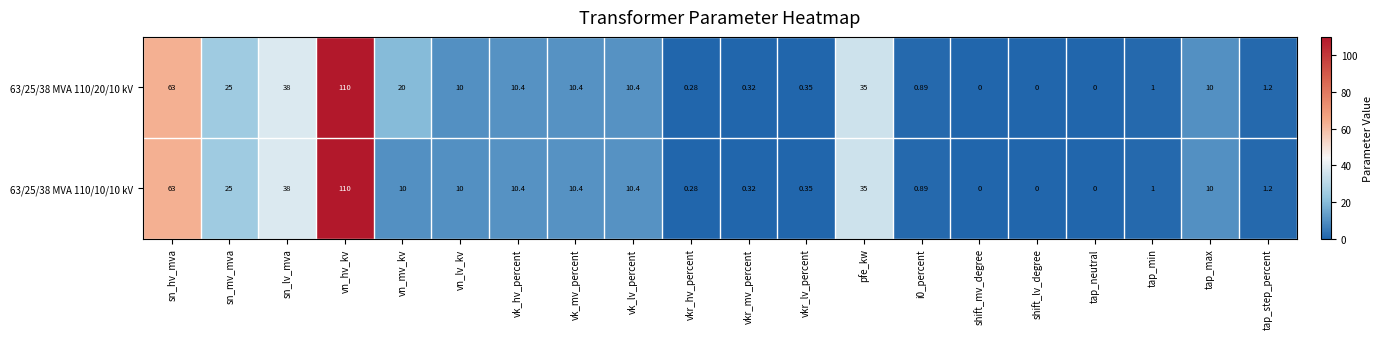

Which label corresponds to the largest value in the chart?

vn_hv_kv